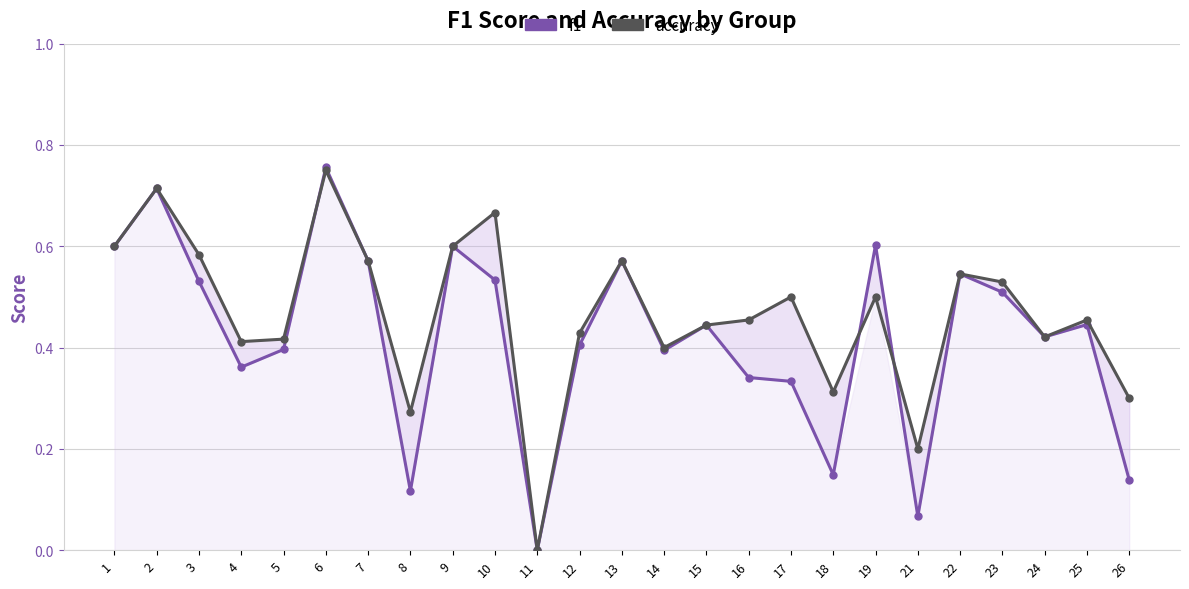

Where is the first local minimum for accuracy?

4